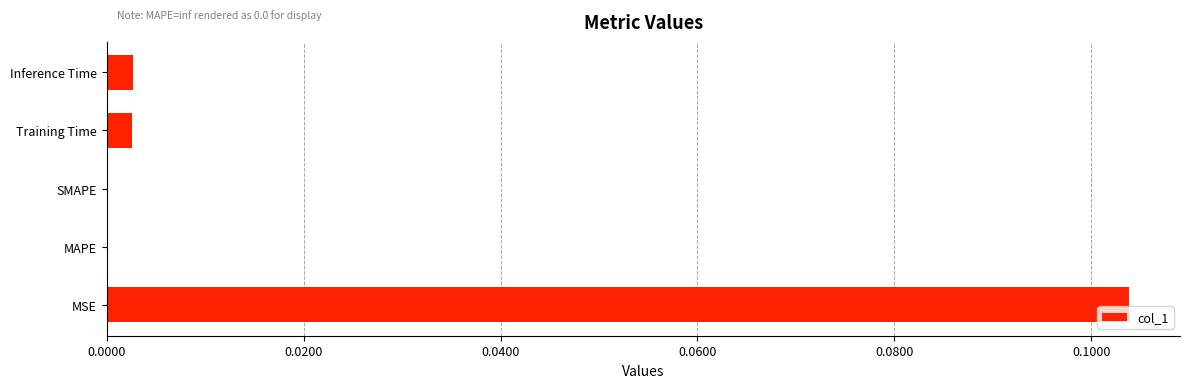

Which has a higher value, MSE or SMAPE?

MSE